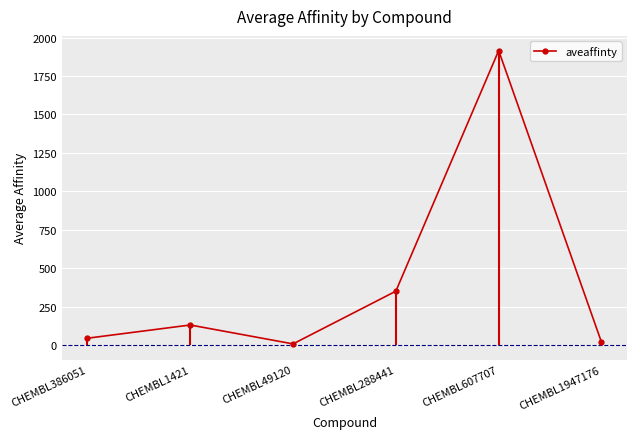

Reading left to right, what are all the values shown in this chart?

44	130	7	350	1915	18